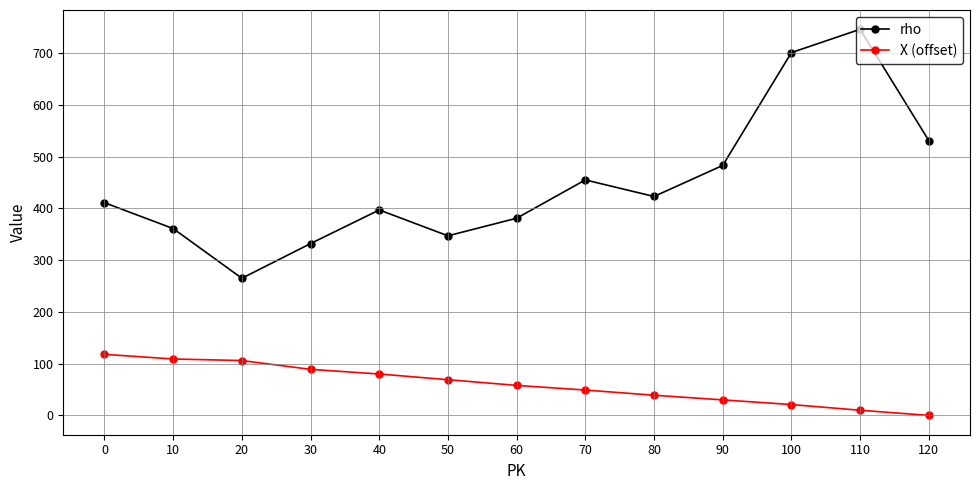

True or false: rho and X (offset) intersect in this chart.

False